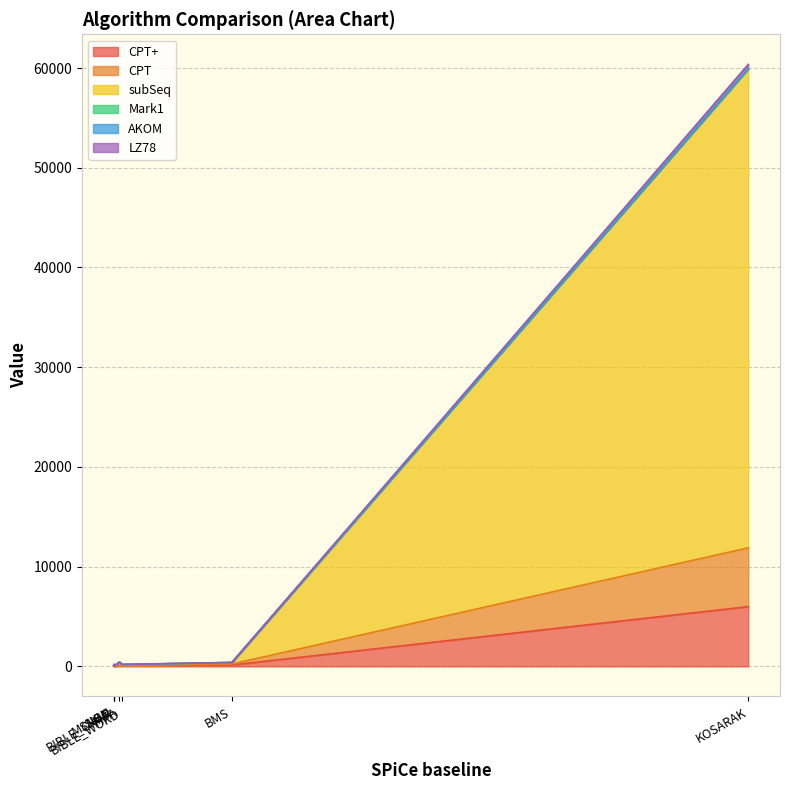

Which category has the highest value across all series?

KOSARAK